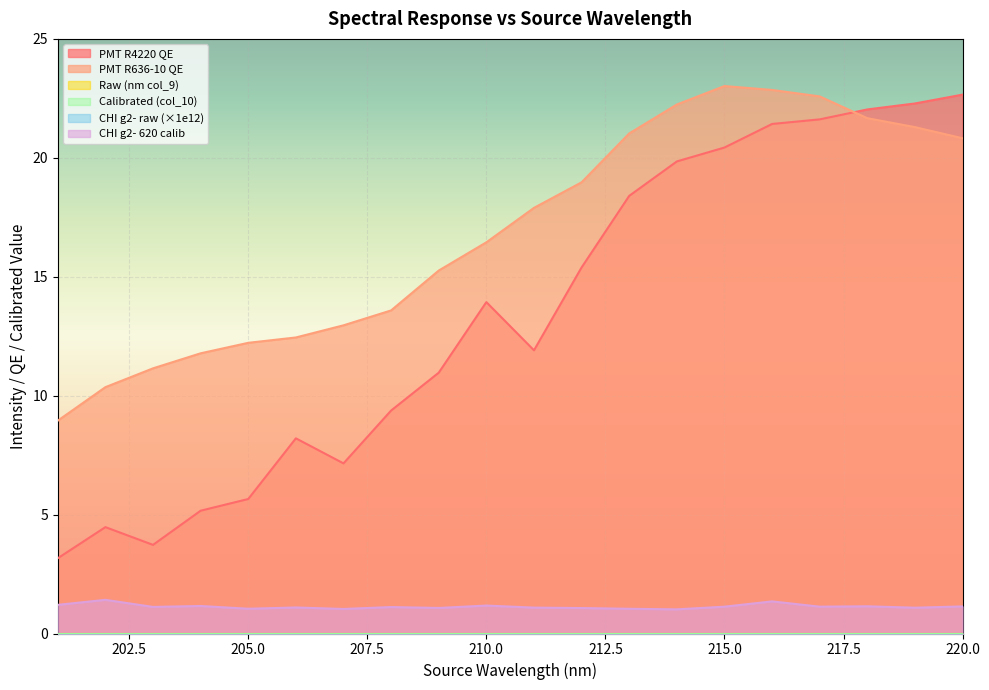

How many intersections are there between PMT R4220 QE and PMT R636-10 QE?

1